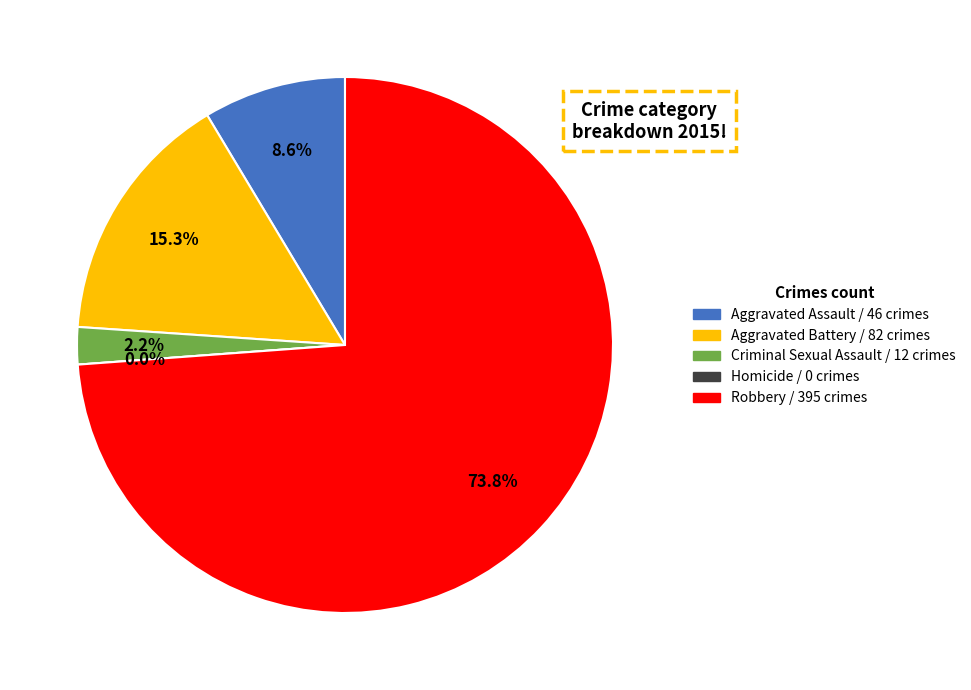

How many slices are in this pie chart?

5